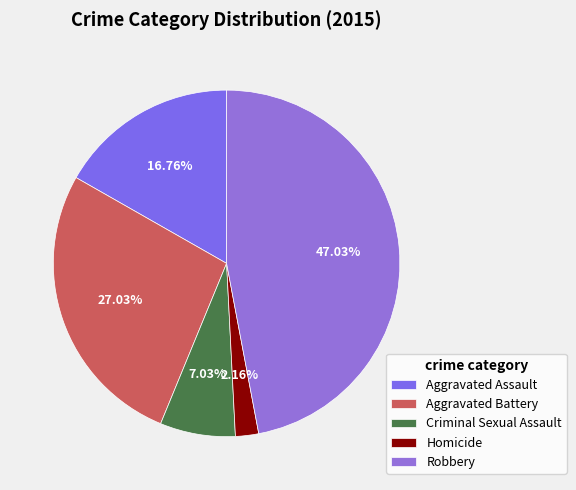

The Aggravated Assault slice represents 4% of the pie. True or false?

False